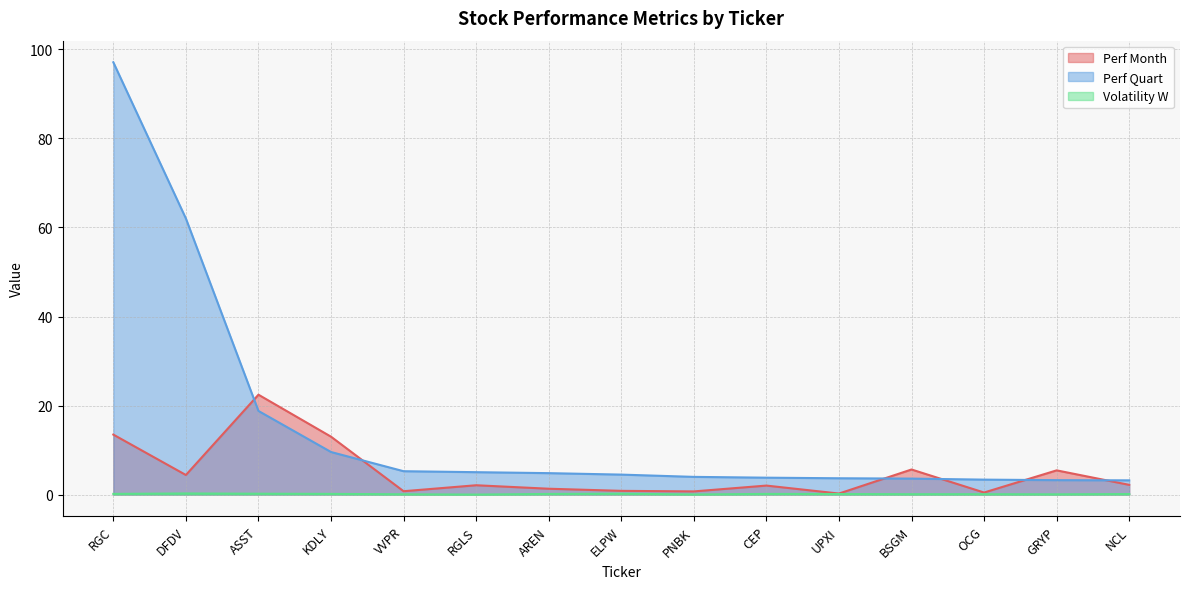

Which category has the highest value in the Perf Quart series?

RGC